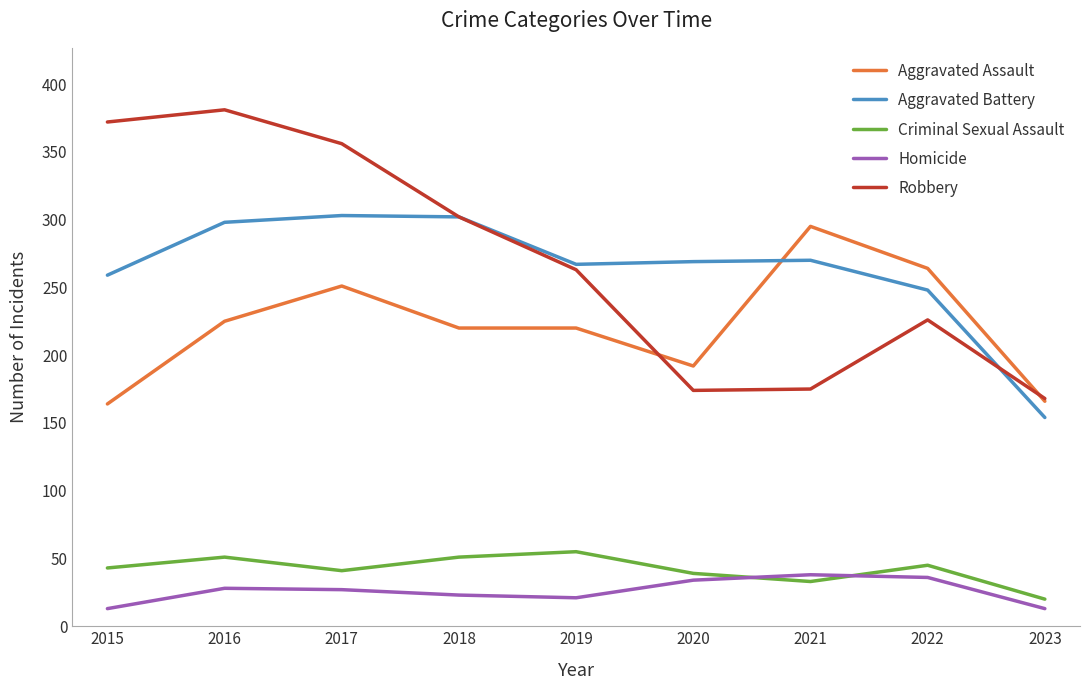

Which series has the widest spread of values?

Robbery